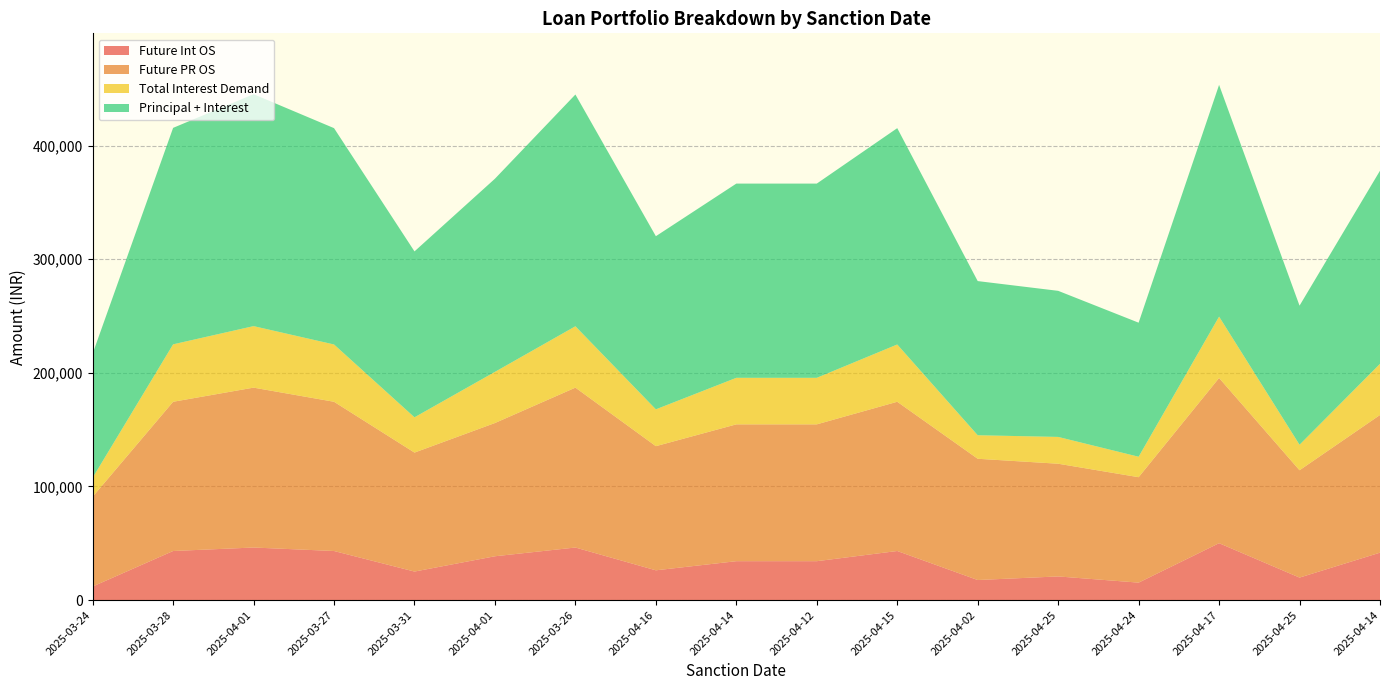

Reading left to right, what are all the values shown in this chart?

Future Int OS: 11943	43204	46270	43204	25104	38574	46270	26205	34239	34239	43204	17668	20821	15364	50083	19801	41746
Future PR OS: 79024	131364	140746	131364	104726	117290	140746	109280	120450	120450	131364	106731	99207	92810	145433	94482	121195
Total Interest Demand: 16741	50559	54148	50436	31058	45032	54016	32419	40971	40971	50436	20708	23601	18008	54016	22446	45024
Principal + Interest: 109241	190559	204148	190436	146058	170032	204016	152419	170971	170971	190436	135708	128601	118008	204016	122446	170024